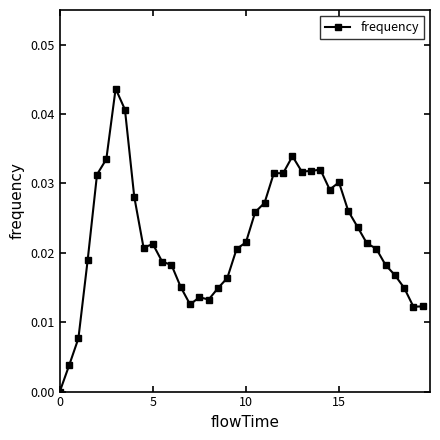

Is this an area chart (filled region under the line)?

No